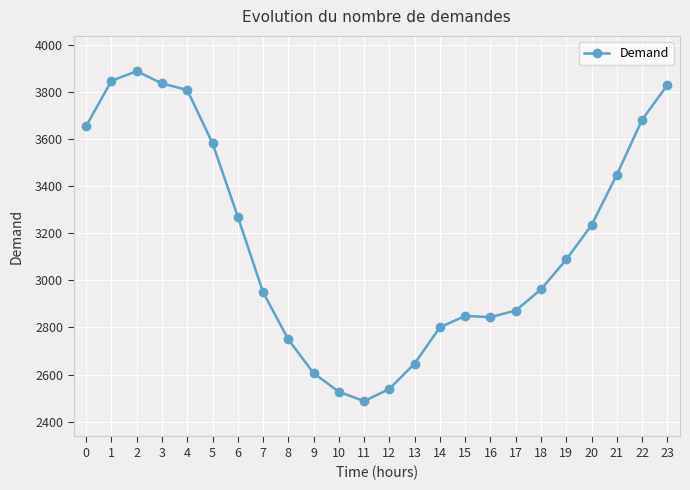

What is the value of the 20th point from the left?

3089